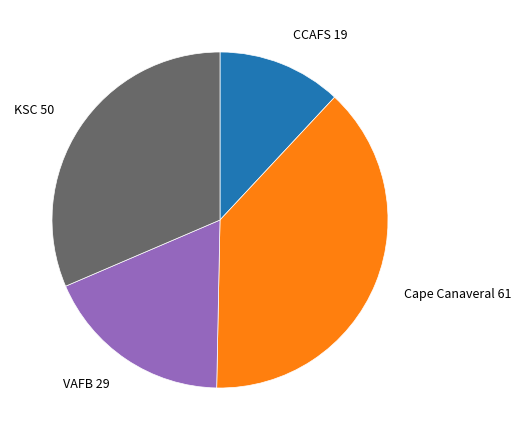

How many segments does this pie chart have?

4